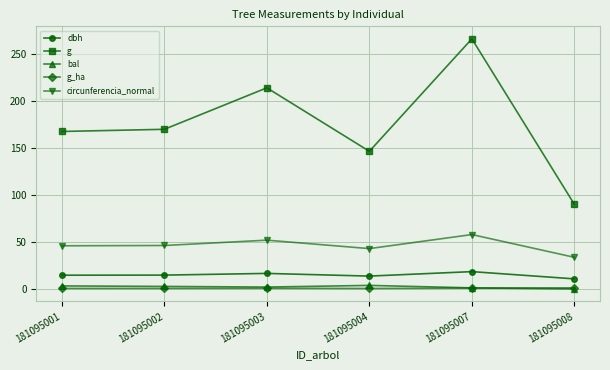

Is the value of dbh at 181095001 greater than the value of bal at 181095001?

Yes